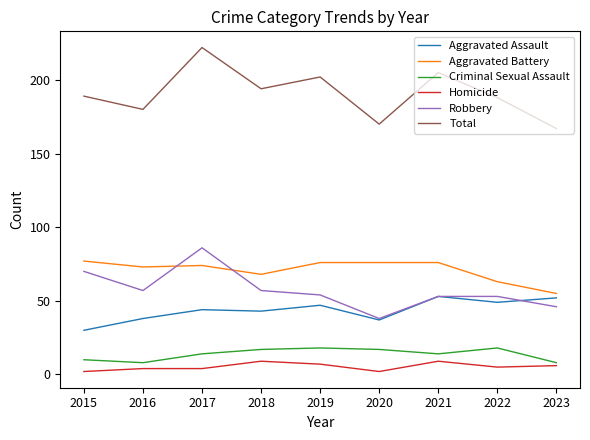

True or false: Total and Homicide cross at least once.

False